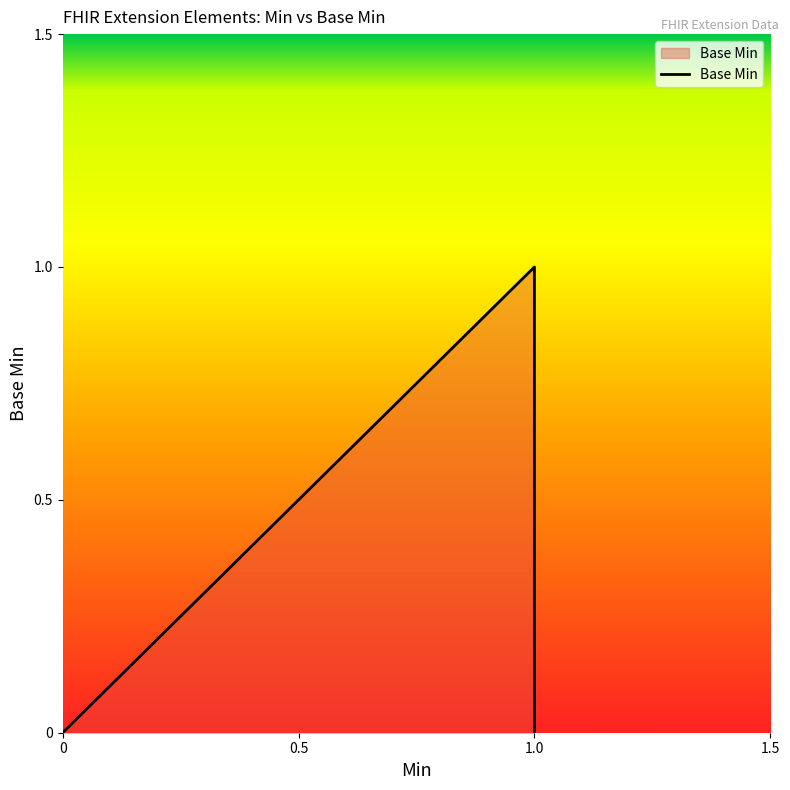

How many lines are shown in the chart?

1